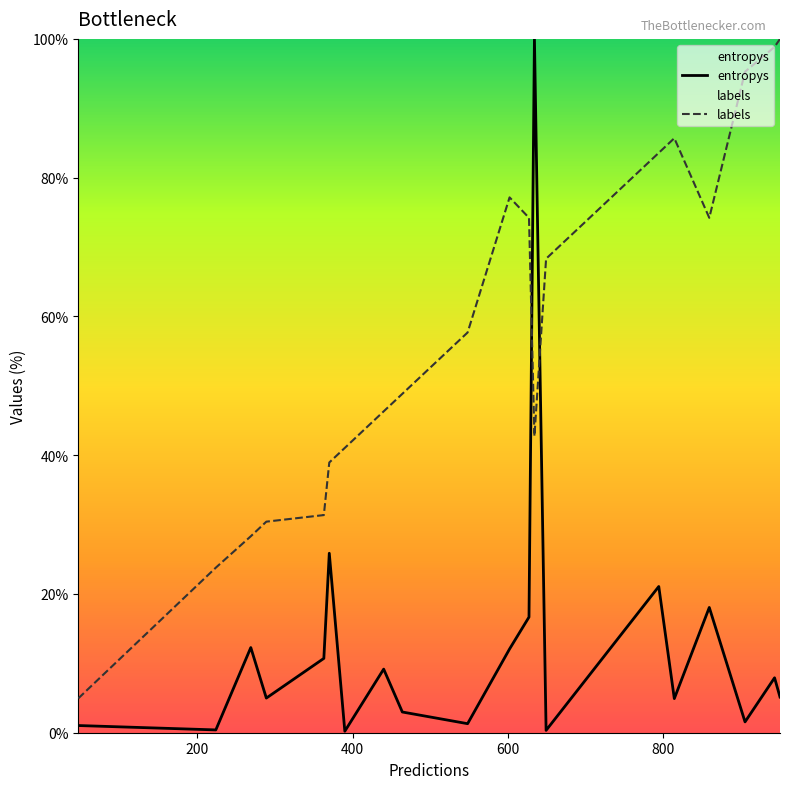

What is the maximum value shown in the chart?

100.0